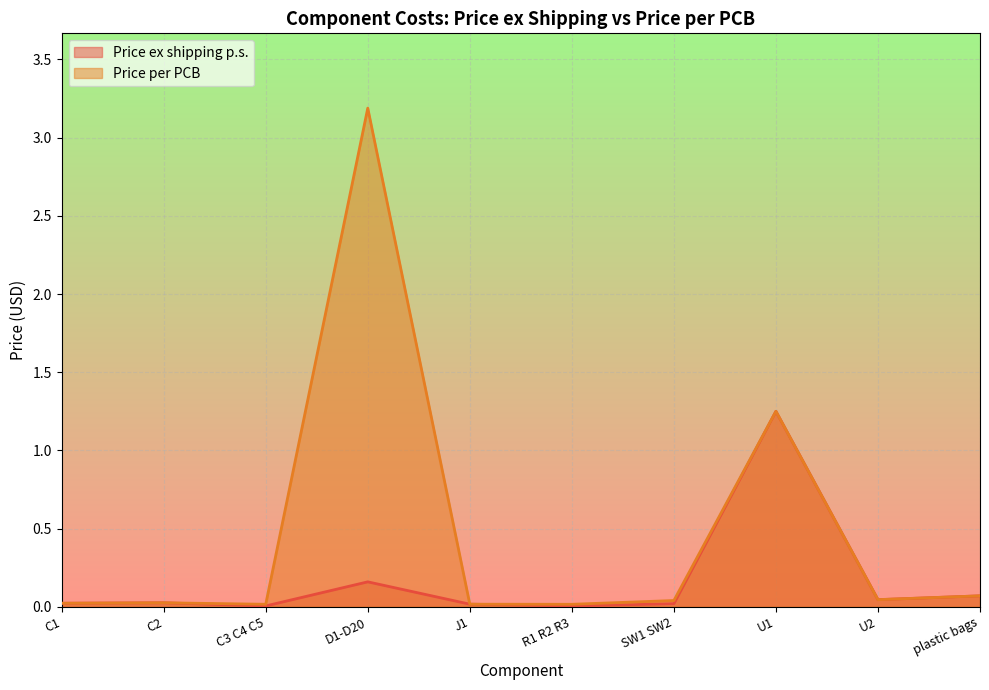

True or false: Price per PCB and Price ex shipping p.s. cross at least once.

False